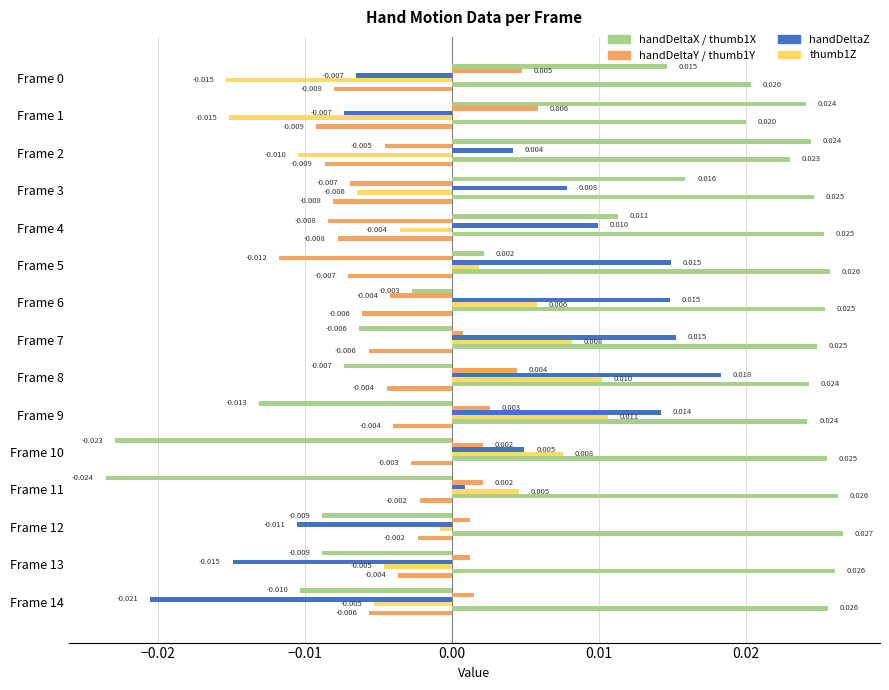

What is the label of the 4th bar from the right?

11